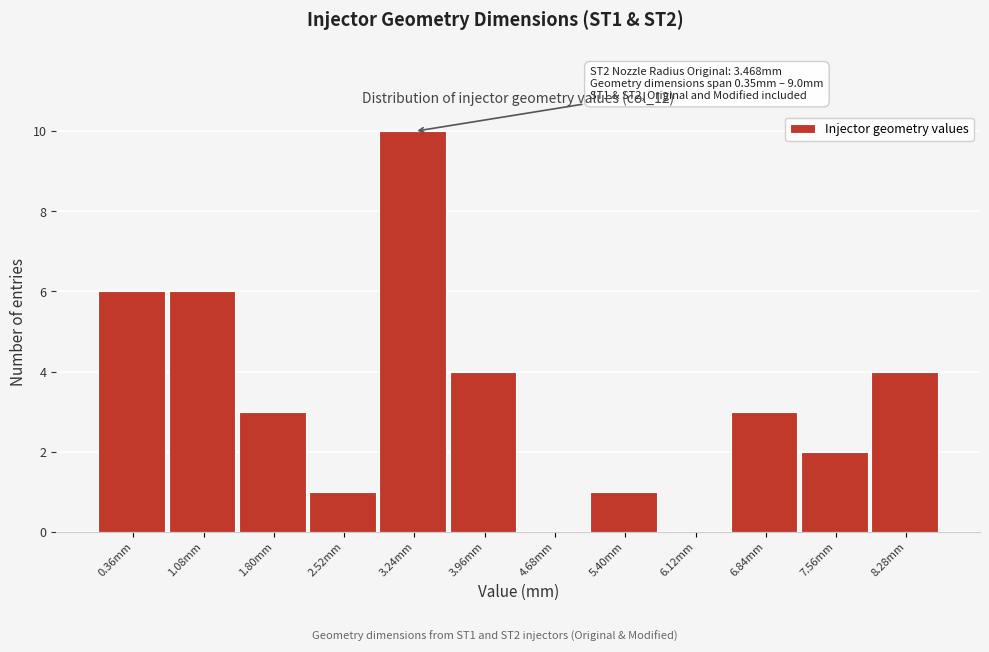

What is the maximum value shown in the chart?

10